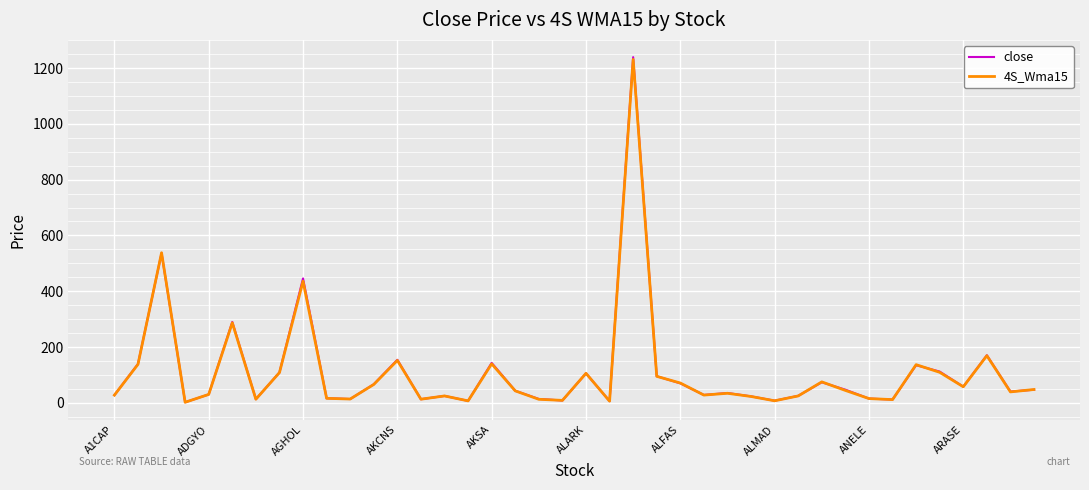

What is the greatest value displayed?

1239.0